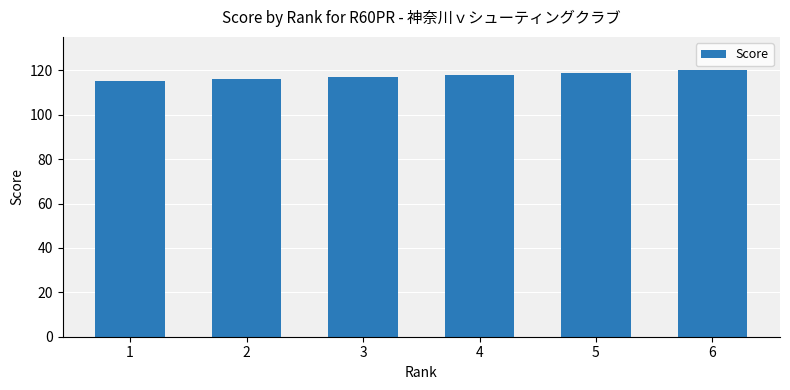

What is the sum of the values at 4 and 3?

235